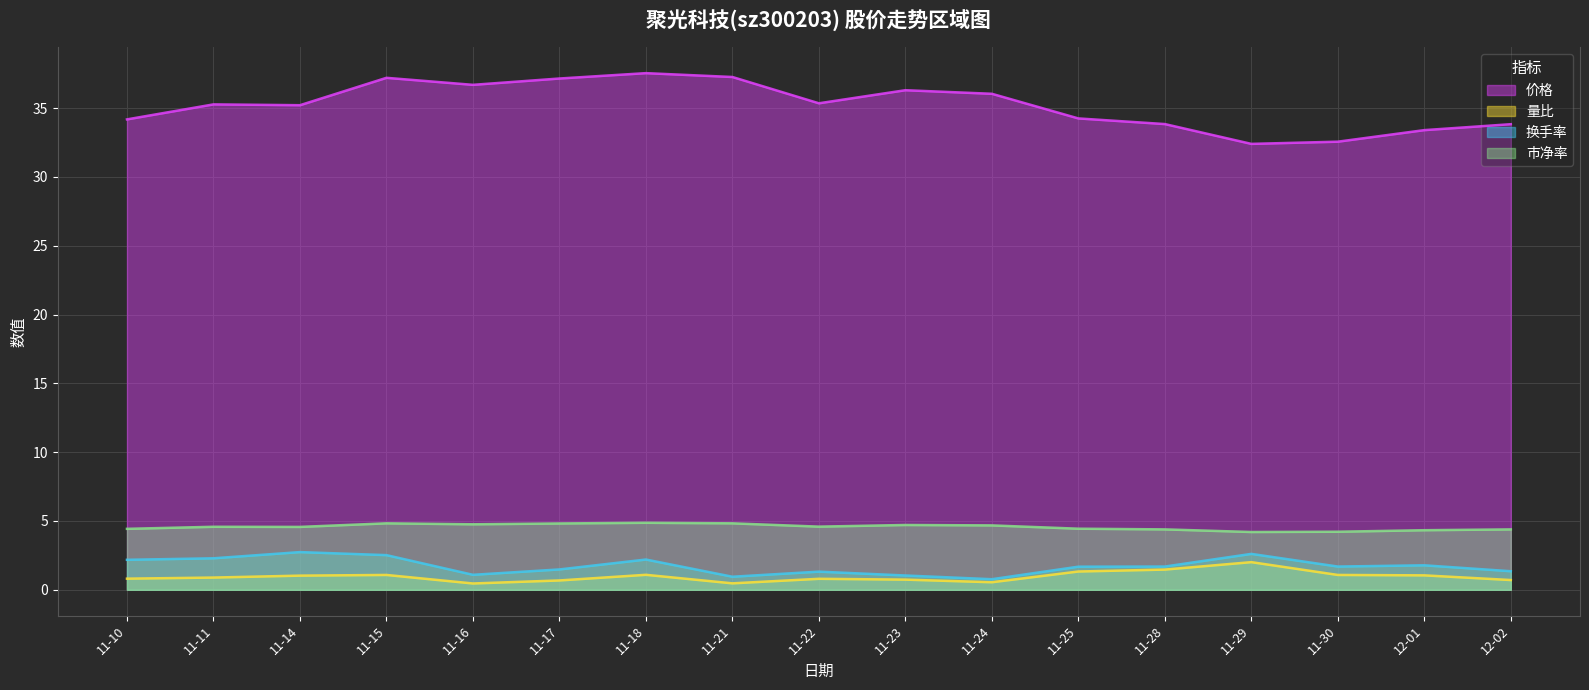

Is the value of 价格 at 11-10 greater than the value of 量比 at 11-21?

Yes